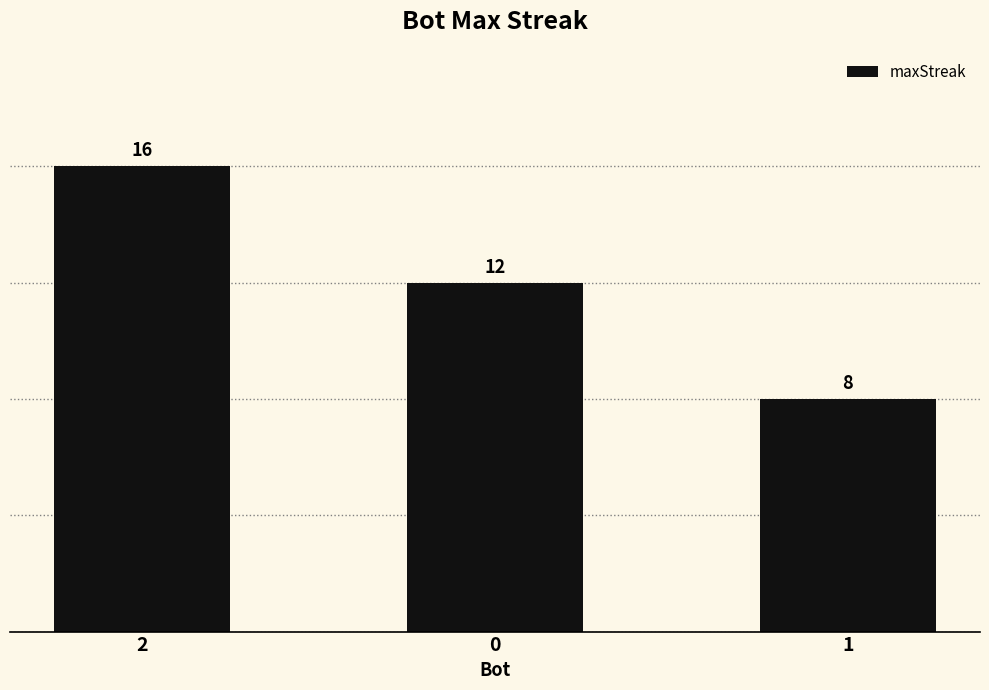

What is the difference between the maximum and minimum values?

8